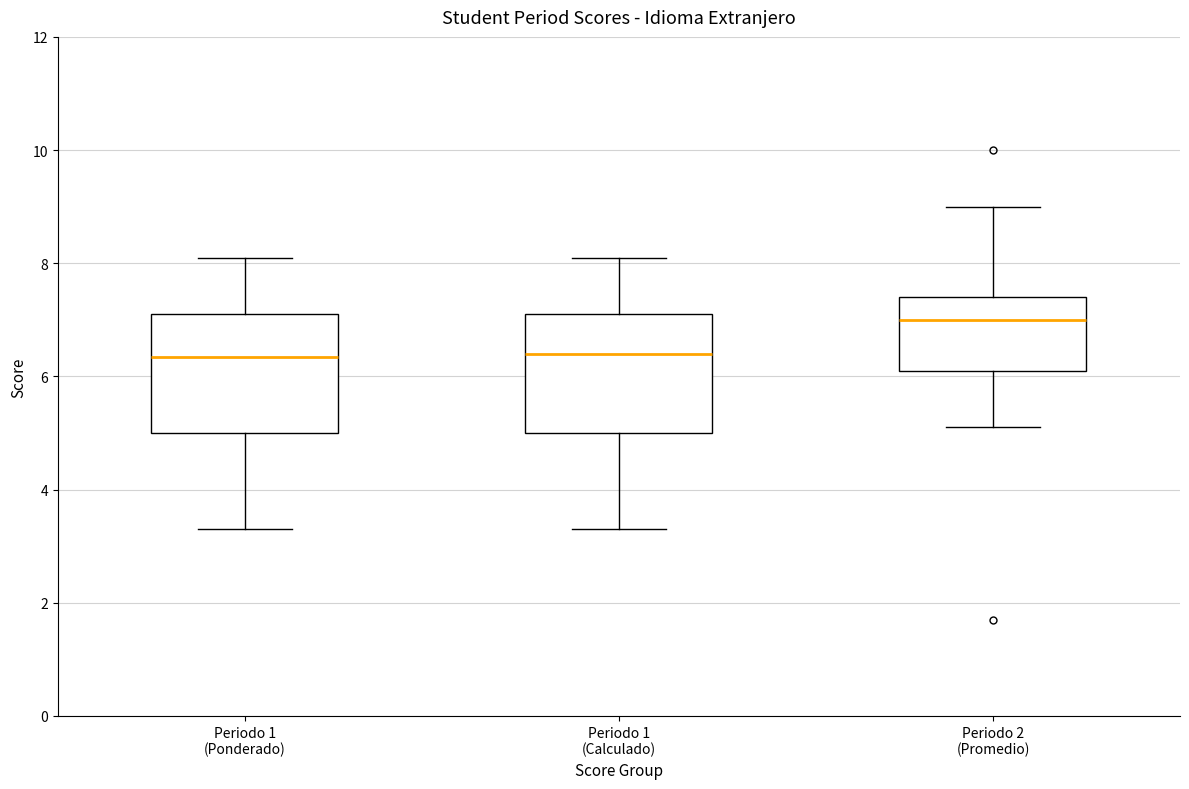

Reading left to right, read every box against the y-axis: the position of its median line, the range the box covers, and the ends of its whiskers. The values are not printed on the chart, so give them approximately, as read against the axis.

Periodo 1 (Ponderado): median 6.4, box 5.0 to 7.2, whiskers 3.4 to 8.2
Periodo 1 (Calculado): median 6.4, box 5.0 to 7.2, whiskers 3.4 to 8.2
Periodo 2 (Promedio): median 7.0, box 6.2 to 7.4, whiskers 5.2 to 9.0